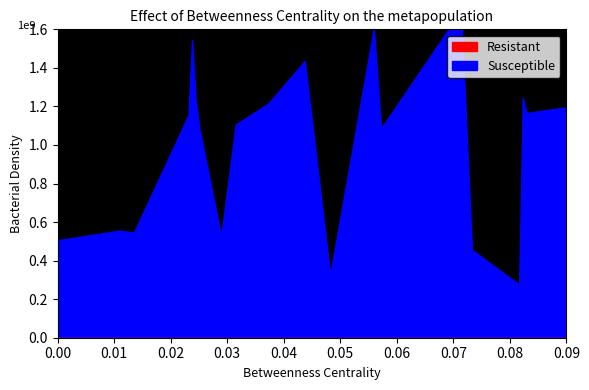

Reading left to right, transcribe all the data shown in this chart.

Resistant: 0=1	1=1	2=1	3=1	4=1	5=1	6=1	7=1	8=1	9=1	10=1	11=1	12=1	13=1	14=1	15=1	16=1	17=1	18=1	19=1
Susceptible: 0=55	1=124	2=115	3=160	4=27	5=110	6=108	7=169	8=52	9=119	10=122	11=143	12=45	13=50	14=54	15=121	16=116	17=154	18=32	19=108